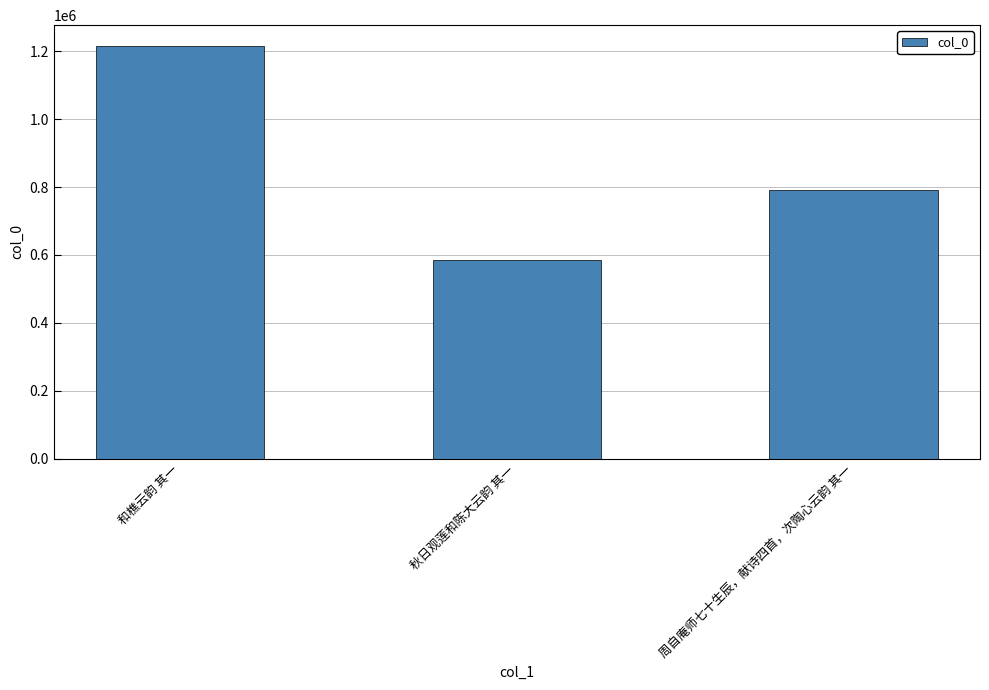

What is the sum of all values?

2593832